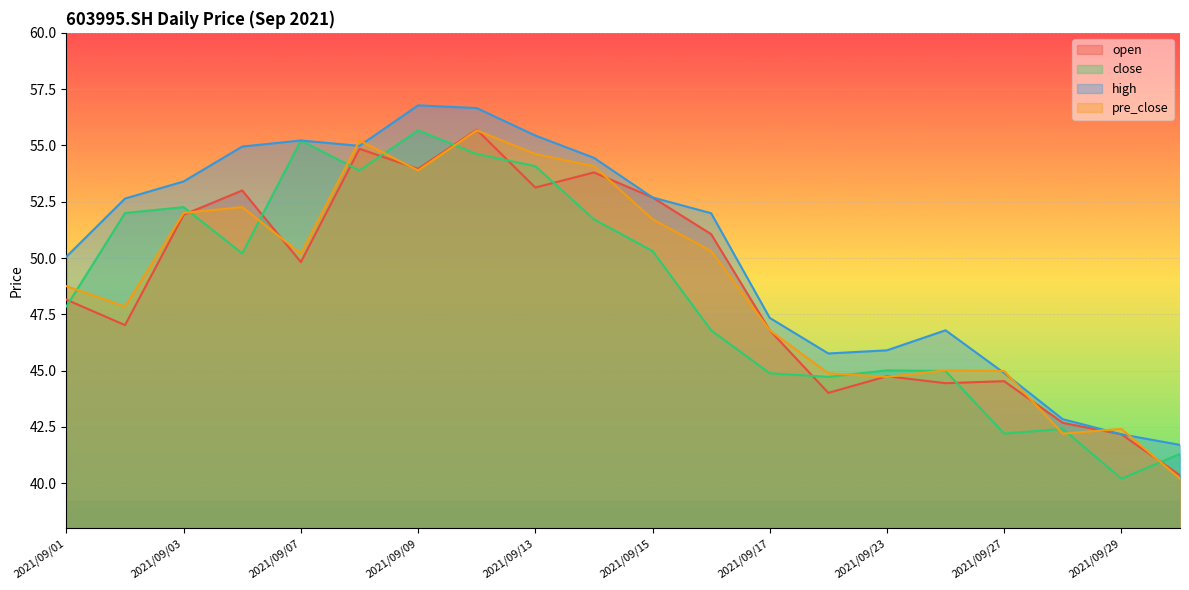

The pre_close series shows 31.7 at 2021/09/01. True or false?

False